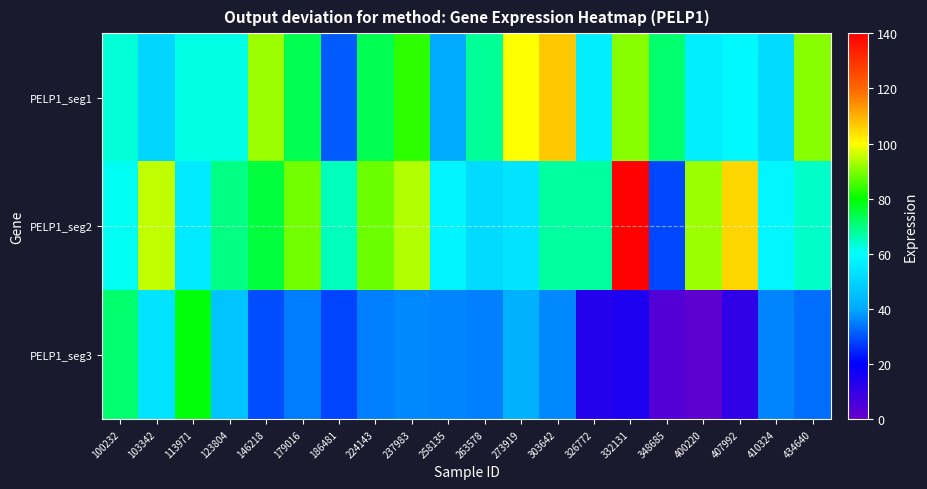

What is the difference between the highest and lowest values at 258135?

21.4